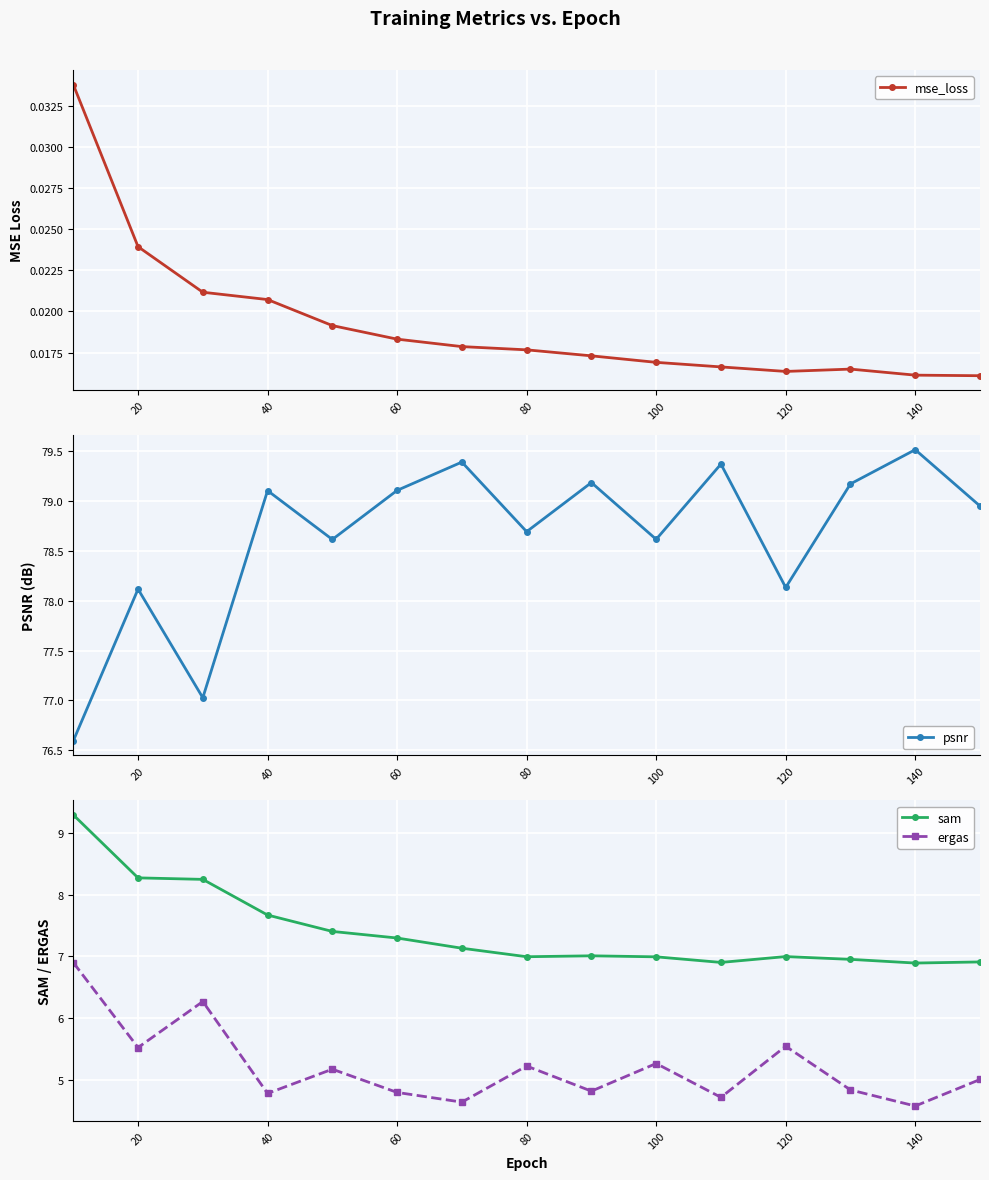

True or false: sam and psnr cross at least once.

False